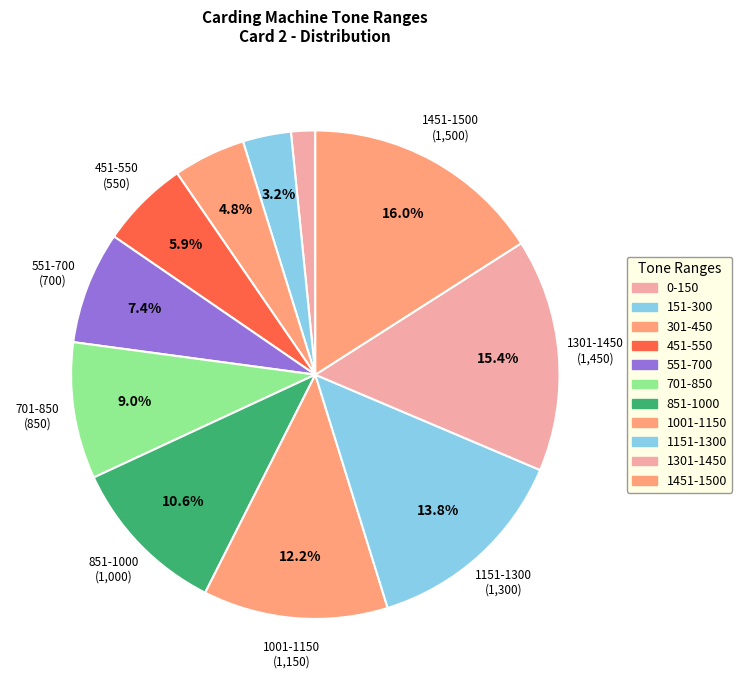

To the nearest percent, what is the difference between the largest and smallest slice percentages?

14%